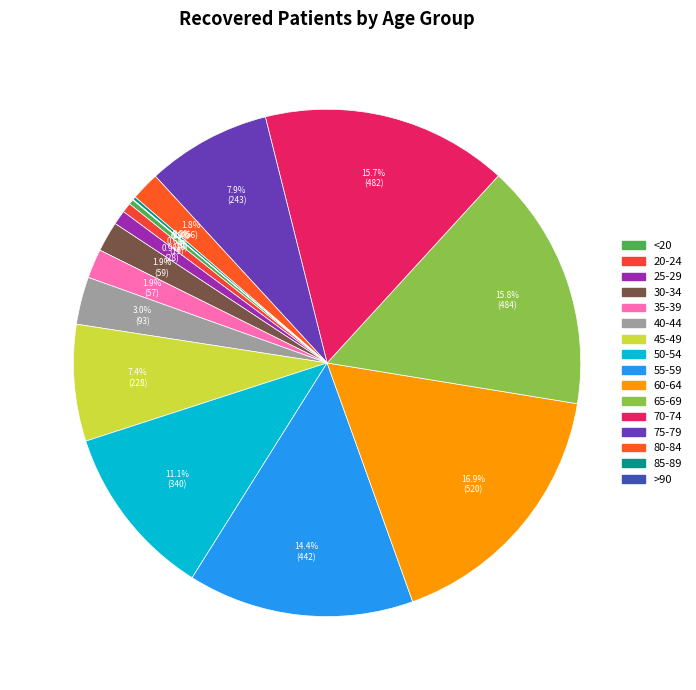

What is the change in value from 45-49 to 70-74?

+254